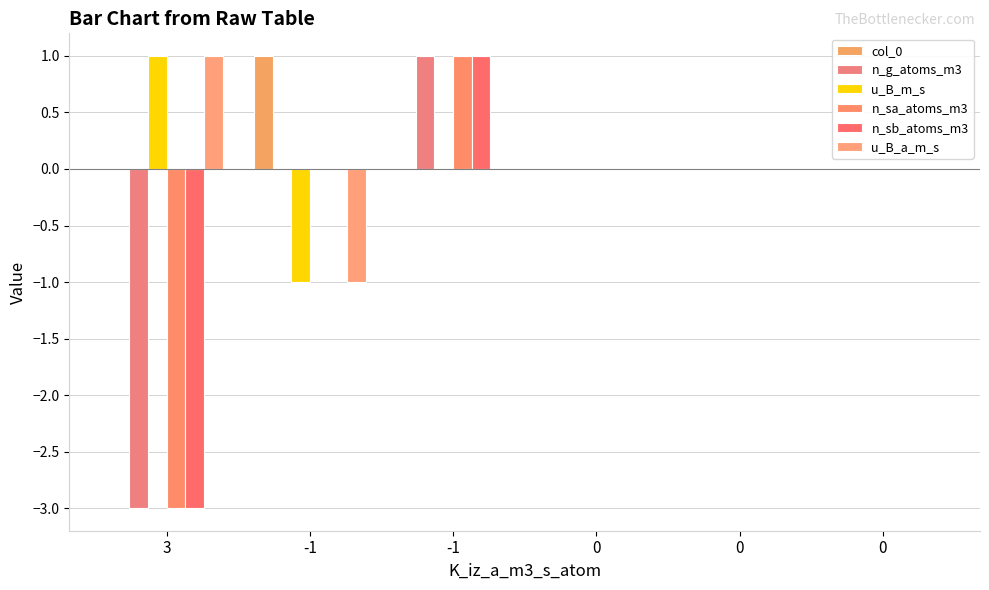

Are the bars horizontal?

No